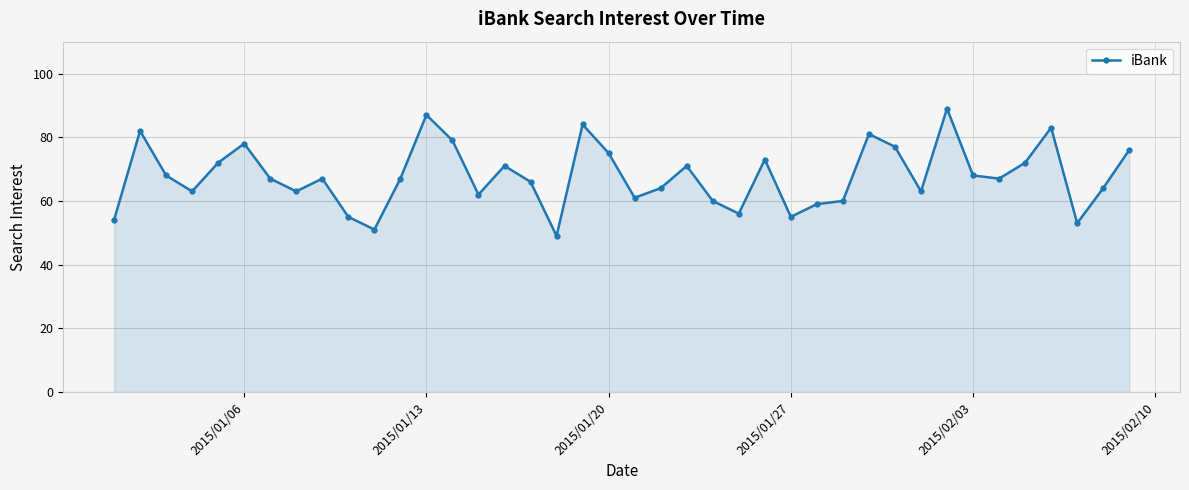

What is the difference between the second highest and minimum values?

38